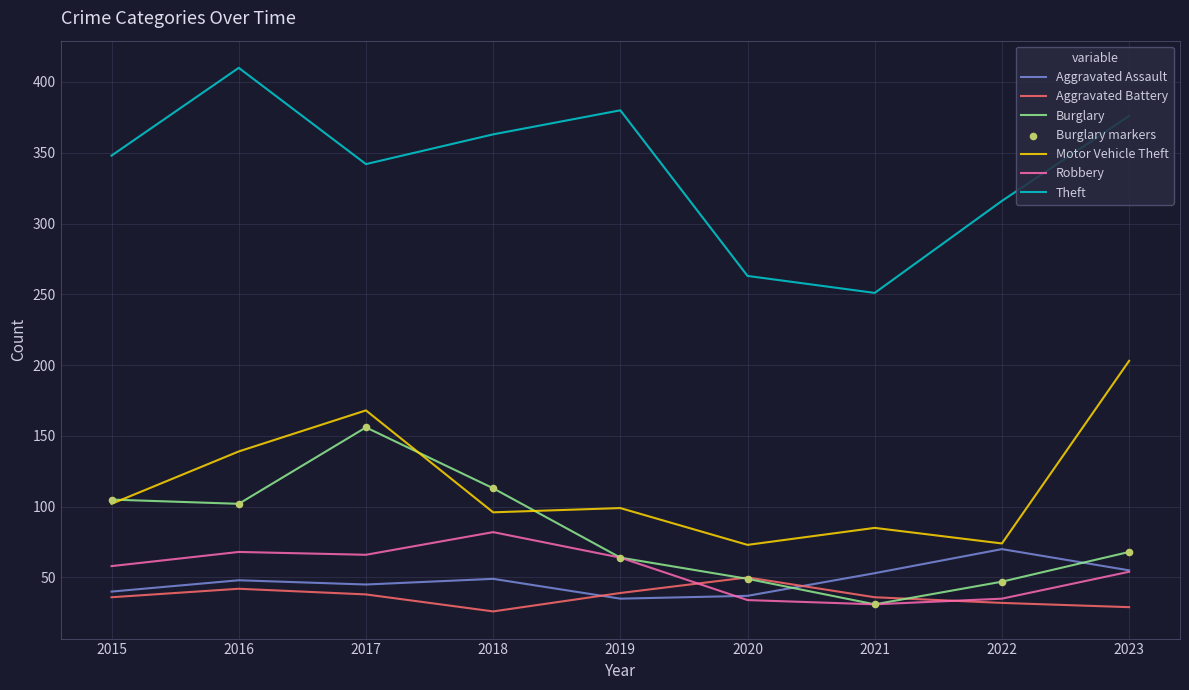

Which series has the largest total across all categories?

Theft